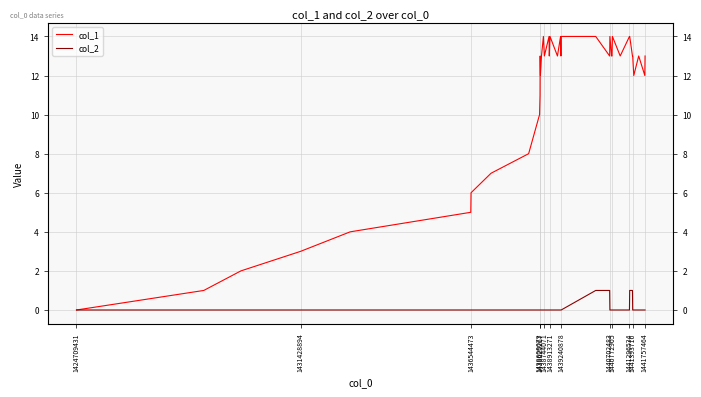

Reading right to left, what are all the values shown in this chart?

col_1: 13	12	13	12	13	13	14	14	13	14	13	13	14	13	14	14	13	14	13	14	13	14	13	14	13	12	13	11	10	8	7	6	5	4	3	2	1	0
col_2: 0	0	0	0	0	1	1	0	0	0	0	0	0	1	1	0	0	0	0	0	0	0	0	0	0	0	0	0	0	0	0	0	0	0	0	0	0	0